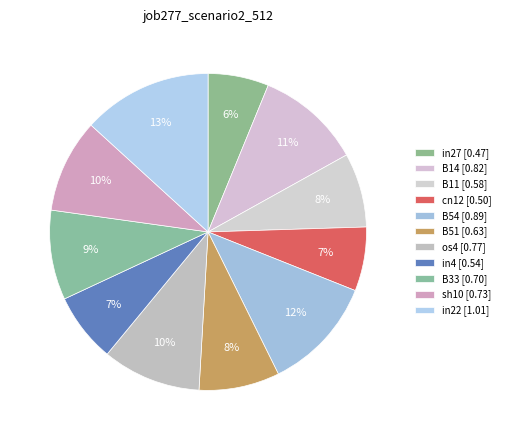

To the nearest percent, what is the average slice percentage?

9%